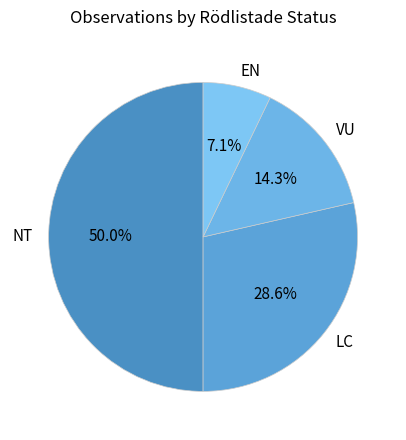

To the nearest percent, what is the difference between the largest and smallest slice percentages?

43%